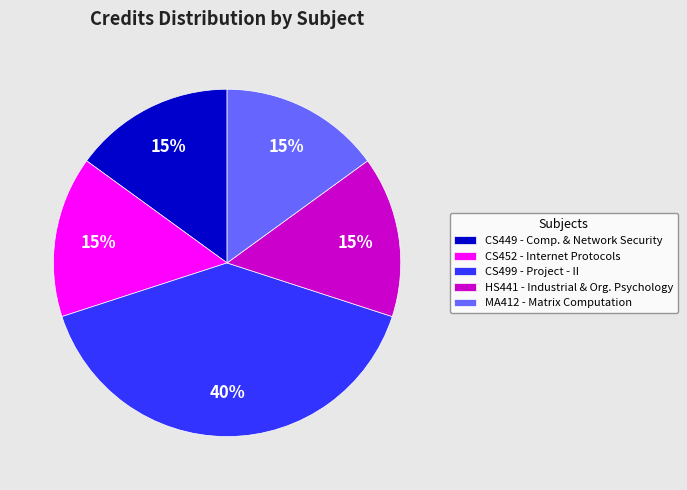

Is MA412 - Matrix Computation the majority of the pie?

No